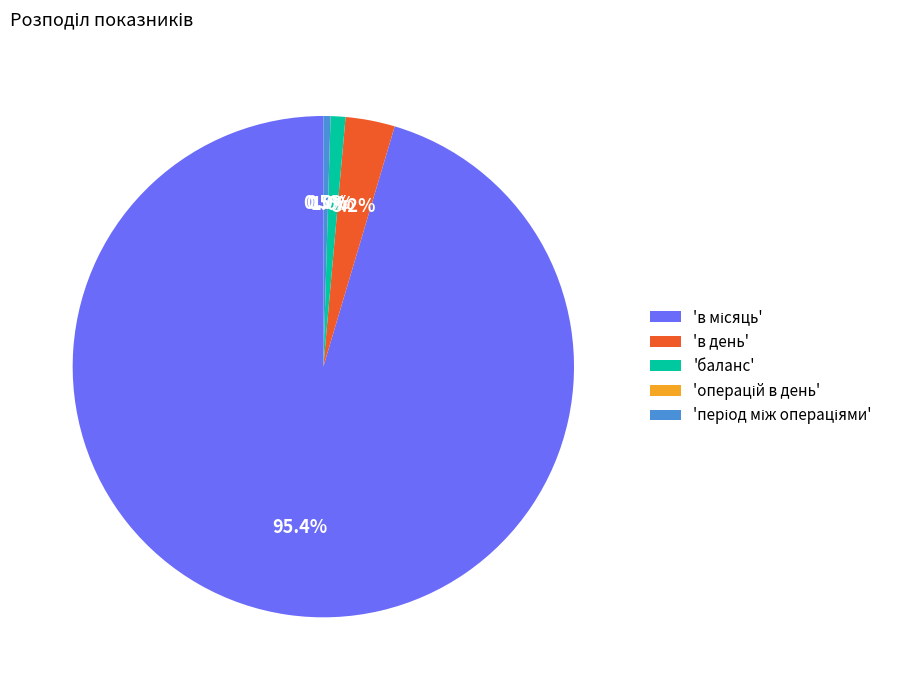

To the nearest percent, what is the difference between the largest and smallest slice percentages?

95%